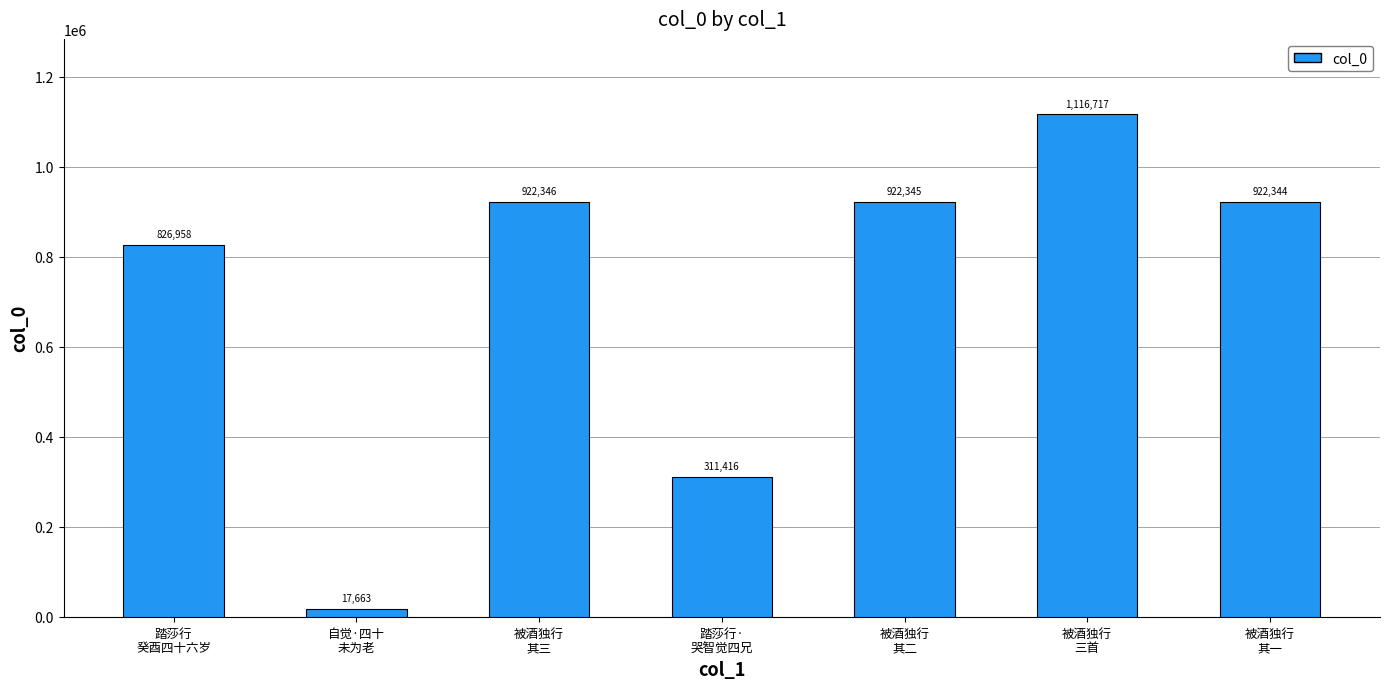

Is it true that the value at 被酒独行
三首 is 333842?

False